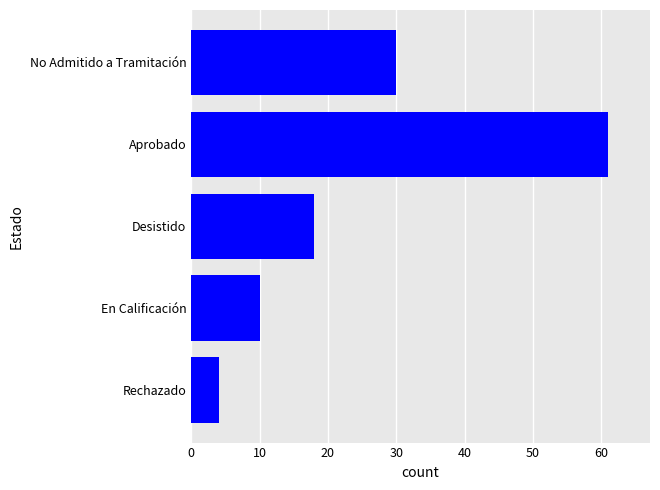

Where is the data nearest to the value 32?

No Admitido a Tramitación